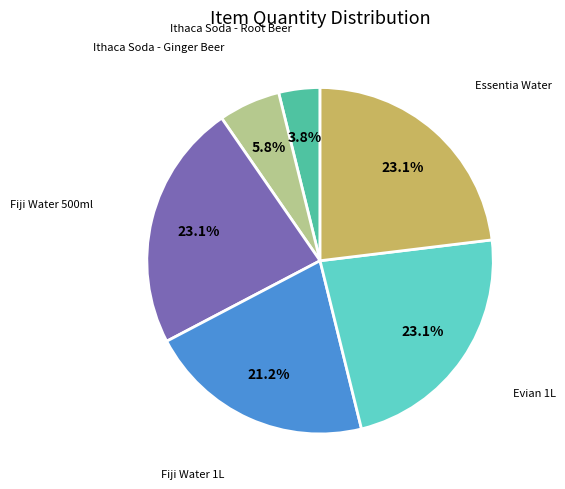

The Fiji Water 500ml slice represents 30% of the pie. True or false?

False